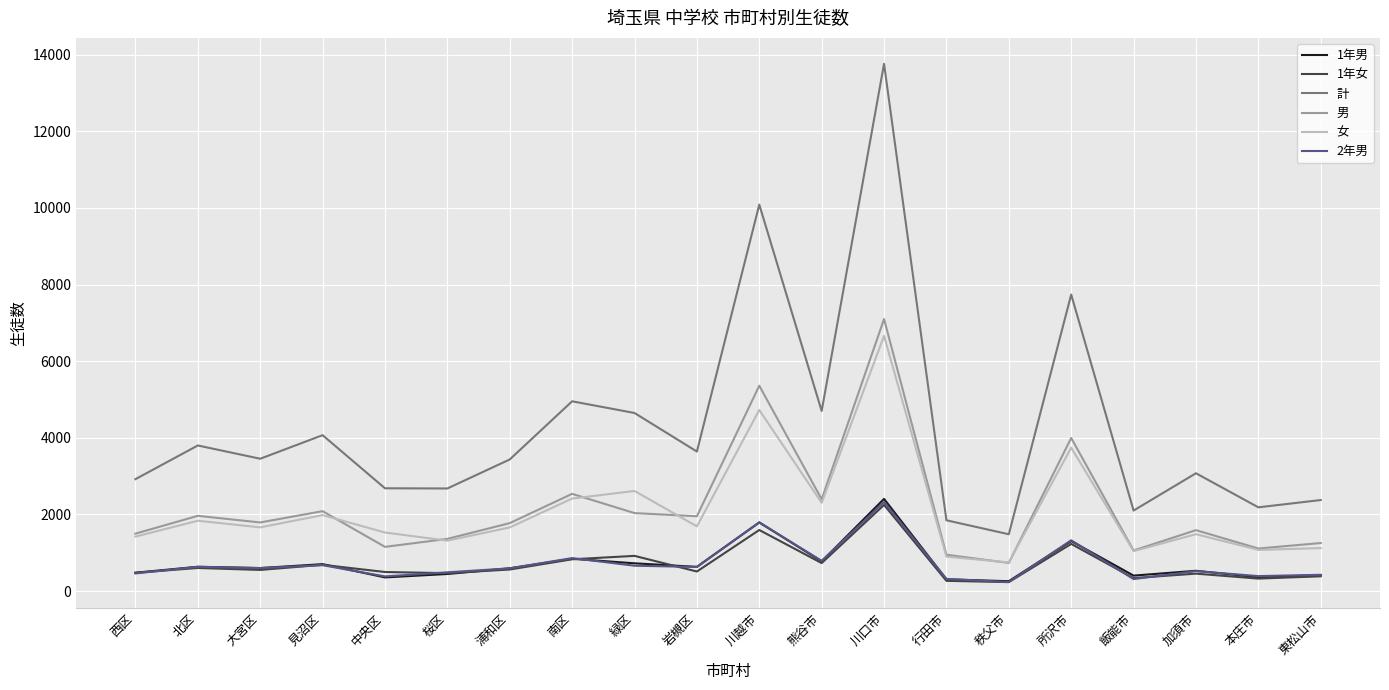

What are all the series names shown in the legend?

1年男, 1年女, 計, 男, 女, 2年男